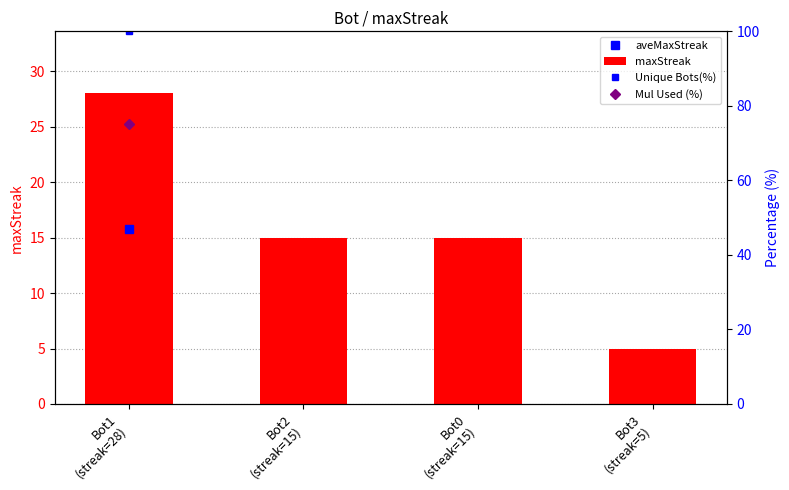

What is the label of the 4th bar from the right?

Bot1
(streak=28)